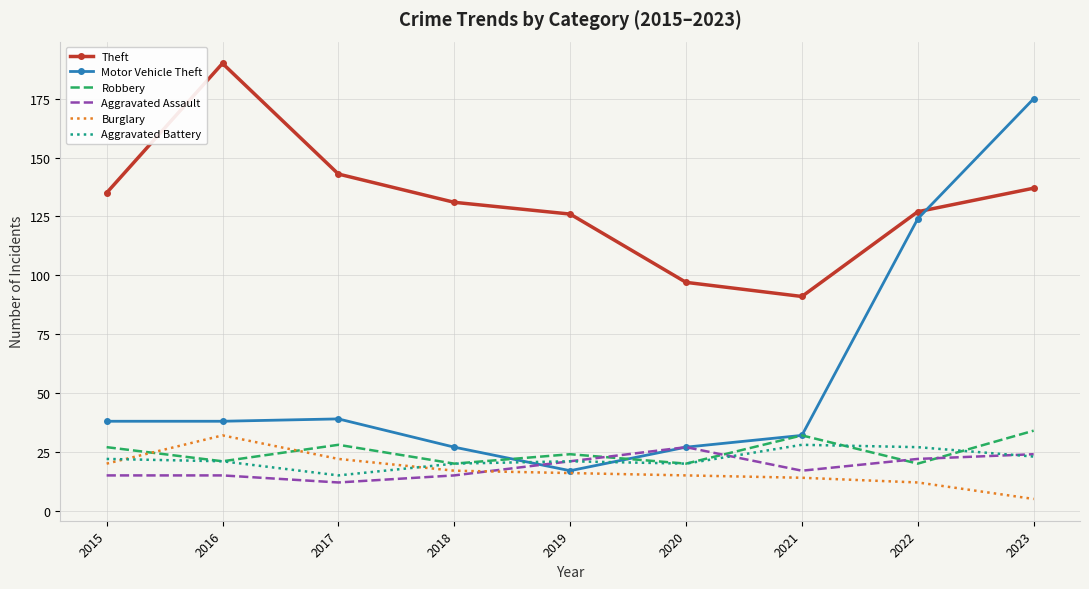

Which series has the largest total across all categories?

Theft